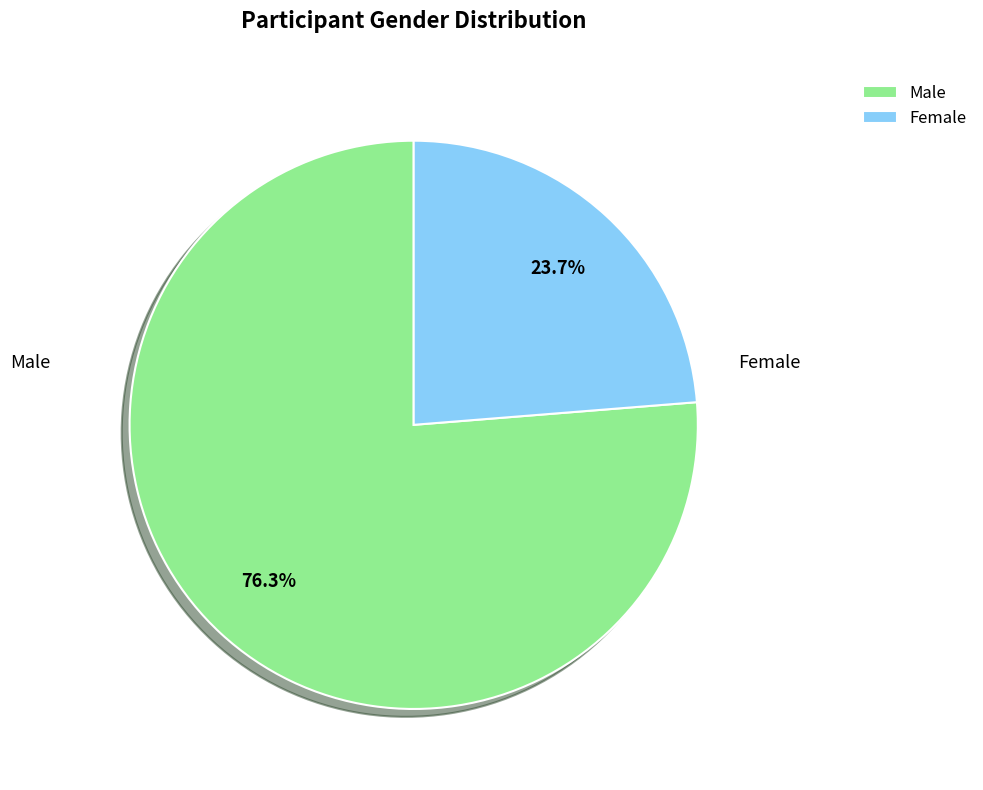

Is the sum of Female and Male greater than half?

Yes